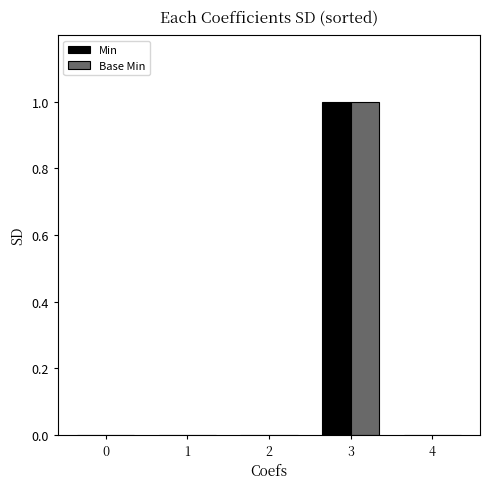

Which category has the highest value in the Min series?

3